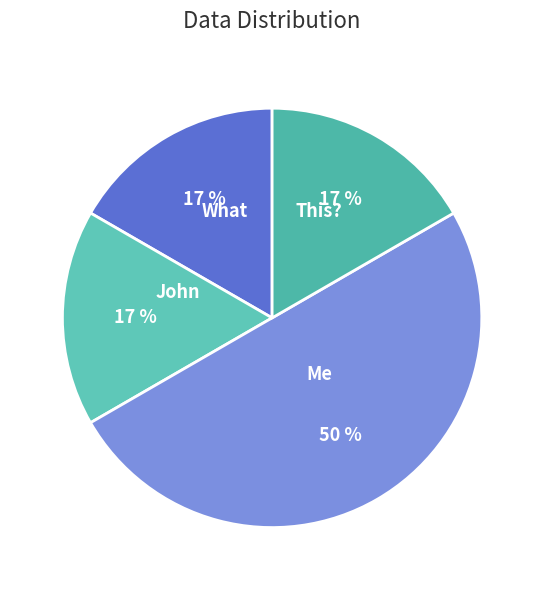

To the nearest percent, what is the difference between the largest and smallest slice percentages?

33%